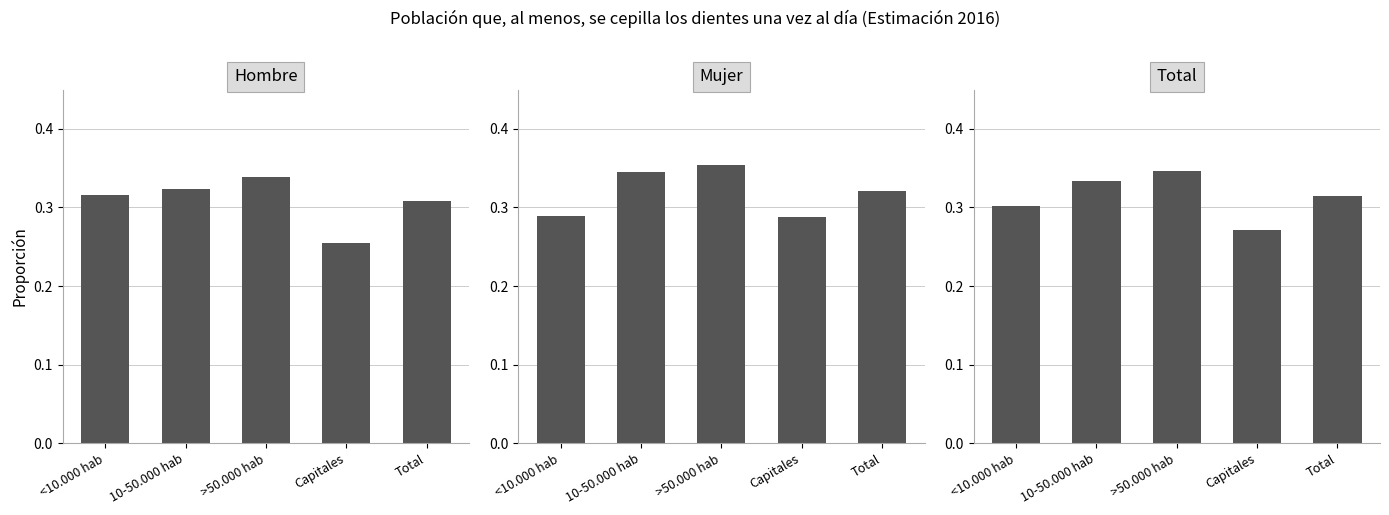

What is the label of the 5th bar from the left?

Total